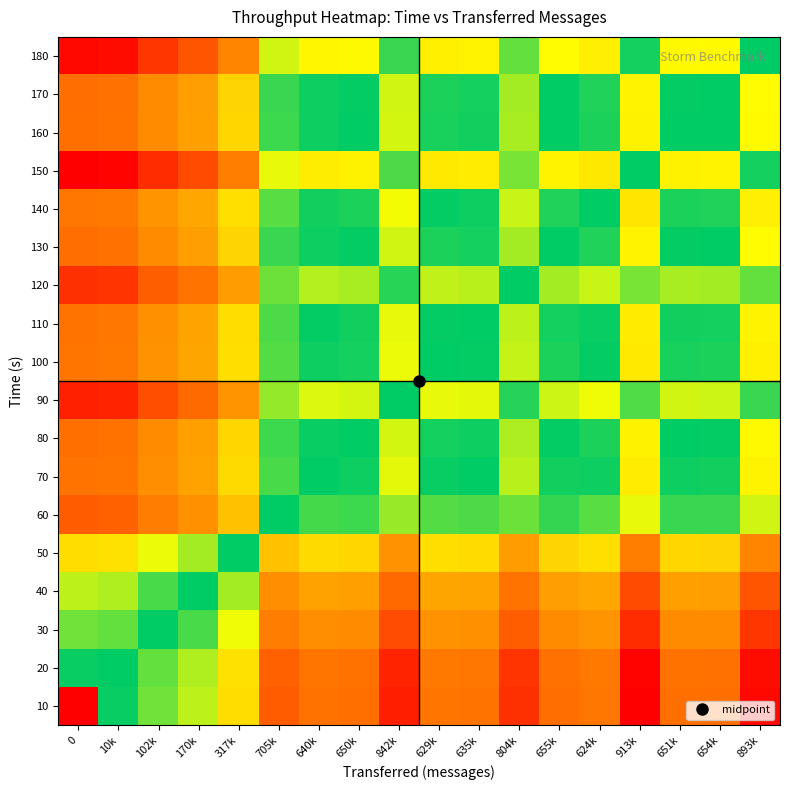

Reading right to left, extract all data points from this chart.

10: 893k=0.0	654k=0.3	651k=0.3	913k=0.0	624k=0.3	655k=0.3	804k=0.1	635k=0.3	629k=0.3	842k=0.1	650k=0.3	640k=0.3	705k=0.2	317k=0.7	170k=0.8	102k=0.9	10k=1.0	0=0.0
20: 893k=0.0	654k=0.3	651k=0.3	913k=0.0	624k=0.3	655k=0.3	804k=0.1	635k=0.3	629k=0.3	842k=0.1	650k=0.3	640k=0.3	705k=0.2	317k=0.7	170k=0.8	102k=0.9	10k=1.0	0=1.0
30: 893k=0.1	654k=0.4	651k=0.4	913k=0.1	624k=0.4	655k=0.4	804k=0.2	635k=0.4	629k=0.4	842k=0.2	650k=0.4	640k=0.4	705k=0.3	317k=0.8	170k=0.9	102k=1.0	10k=0.9	0=0.9
40: 893k=0.2	654k=0.5	651k=0.5	913k=0.2	624k=0.5	655k=0.5	804k=0.3	635k=0.5	629k=0.5	842k=0.3	650k=0.5	640k=0.5	705k=0.4	317k=0.8	170k=1.0	102k=0.9	10k=0.8	0=0.8
50: 893k=0.4	654k=0.6	651k=0.6	913k=0.3	624k=0.7	655k=0.6	804k=0.5	635k=0.7	629k=0.7	842k=0.4	650k=0.6	640k=0.6	705k=0.6	317k=1.0	170k=0.8	102k=0.8	10k=0.7	0=0.7
60: 893k=0.8	654k=0.9	651k=0.9	913k=0.8	624k=0.9	655k=0.9	804k=0.9	635k=0.9	629k=0.9	842k=0.8	650k=0.9	640k=0.9	705k=1.0	317k=0.6	170k=0.4	102k=0.3	10k=0.2	0=0.2
70: 893k=0.7	654k=1.0	651k=1.0	913k=0.7	624k=1.0	655k=1.0	804k=0.8	635k=1.0	629k=1.0	842k=0.8	650k=1.0	640k=1.0	705k=0.9	317k=0.6	170k=0.5	102k=0.4	10k=0.3	0=0.3
80: 893k=0.7	654k=1.0	651k=1.0	913k=0.7	624k=1.0	655k=1.0	804k=0.8	635k=1.0	629k=1.0	842k=0.8	650k=1.0	640k=1.0	705k=0.9	317k=0.6	170k=0.5	102k=0.4	10k=0.3	0=0.3
90: 893k=0.9	654k=0.8	651k=0.8	913k=0.9	624k=0.8	655k=0.8	804k=1.0	635k=0.8	629k=0.8	842k=1.0	650k=0.8	640k=0.8	705k=0.9	317k=0.4	170k=0.3	102k=0.2	10k=0.1	0=0.1
100: 893k=0.7	654k=1.0	651k=1.0	913k=0.7	624k=1.0	655k=1.0	804k=0.8	635k=1.0	629k=1.0	842k=0.8	650k=1.0	640k=1.0	705k=0.9	317k=0.7	170k=0.5	102k=0.4	10k=0.3	0=0.3
110: 893k=0.7	654k=1.0	651k=1.0	913k=0.7	624k=1.0	655k=1.0	804k=0.8	635k=1.0	629k=1.0	842k=0.8	650k=1.0	640k=1.0	705k=0.9	317k=0.7	170k=0.5	102k=0.4	10k=0.3	0=0.3
120: 893k=0.9	654k=0.8	651k=0.8	913k=0.9	624k=0.8	655k=0.8	804k=1.0	635k=0.8	629k=0.8	842k=1.0	650k=0.8	640k=0.8	705k=0.9	317k=0.5	170k=0.3	102k=0.2	10k=0.1	0=0.1
130: 893k=0.7	654k=1.0	651k=1.0	913k=0.7	624k=1.0	655k=1.0	804k=0.8	635k=1.0	629k=1.0	842k=0.8	650k=1.0	640k=1.0	705k=0.9	317k=0.6	170k=0.5	102k=0.4	10k=0.3	0=0.3
140: 893k=0.7	654k=1.0	651k=1.0	913k=0.7	624k=1.0	655k=1.0	804k=0.8	635k=1.0	629k=1.0	842k=0.8	650k=1.0	640k=1.0	705k=0.9	317k=0.7	170k=0.5	102k=0.4	10k=0.3	0=0.3
150: 893k=1.0	654k=0.7	651k=0.7	913k=1.0	624k=0.7	655k=0.7	804k=0.9	635k=0.7	629k=0.7	842k=0.9	650k=0.7	640k=0.7	705k=0.8	317k=0.3	170k=0.2	102k=0.1	10k=0.0	0=0.0
160: 893k=0.7	654k=1.0	651k=1.0	913k=0.7	624k=1.0	655k=1.0	804k=0.8	635k=1.0	629k=1.0	842k=0.8	650k=1.0	640k=1.0	705k=0.9	317k=0.6	170k=0.5	102k=0.4	10k=0.3	0=0.3
170: 893k=0.7	654k=1.0	651k=1.0	913k=0.7	624k=1.0	655k=1.0	804k=0.8	635k=1.0	629k=1.0	842k=0.8	650k=1.0	640k=1.0	705k=0.9	317k=0.6	170k=0.5	102k=0.4	10k=0.3	0=0.3
180: 893k=1.0	654k=0.7	651k=0.7	913k=1.0	624k=0.7	655k=0.7	804k=0.9	635k=0.7	629k=0.7	842k=0.9	650k=0.7	640k=0.7	705k=0.8	317k=0.4	170k=0.2	102k=0.1	10k=0.0	0=0.0